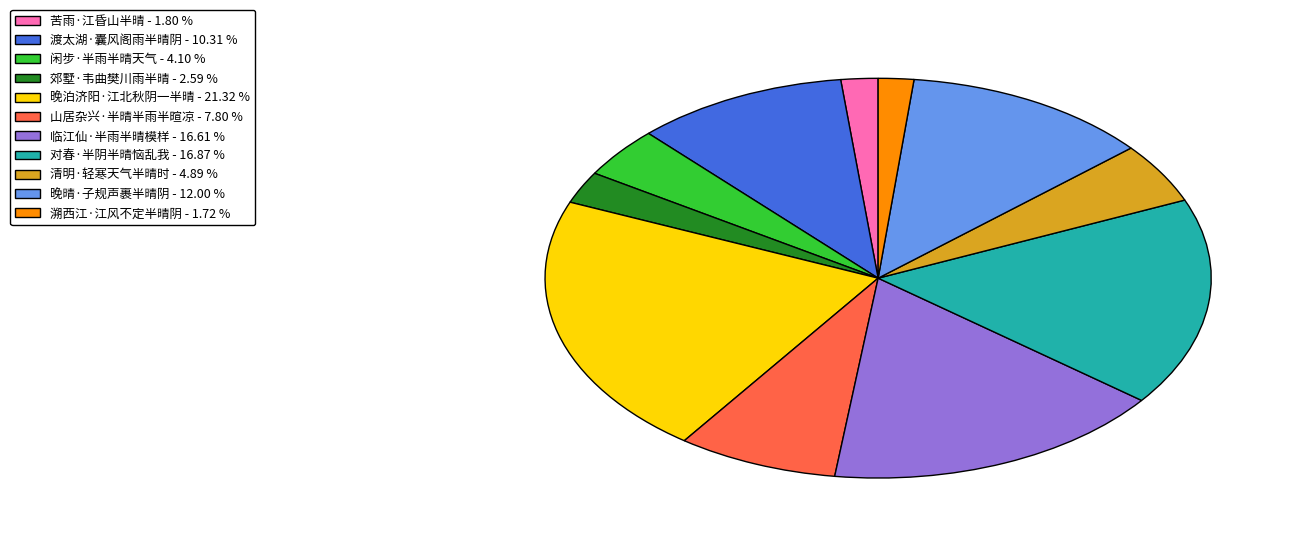

What is the ratio of the value at 山居杂兴·半晴半雨半暄凉 - 7.80 % to the value at 对春·半阴半晴恼乱我 - 16.87 %?

0.5